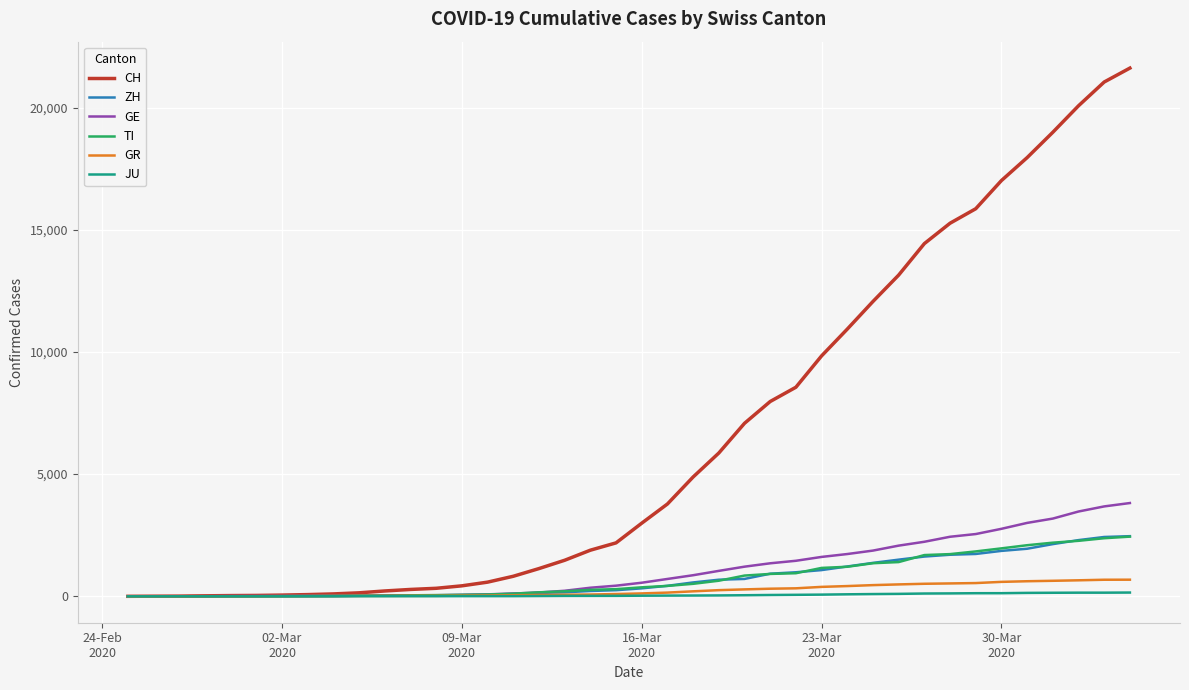

What is the maximum value shown in the chart?

21617